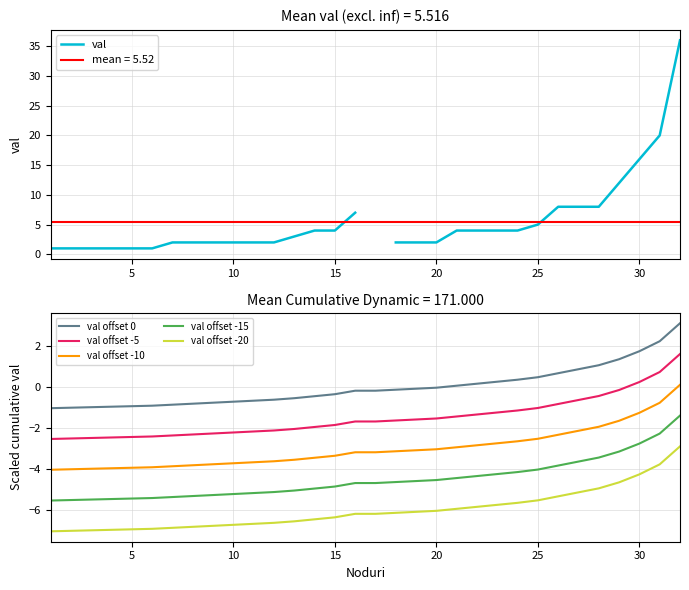

True or false: val offset -15 and val offset -5 intersect in this chart.

False